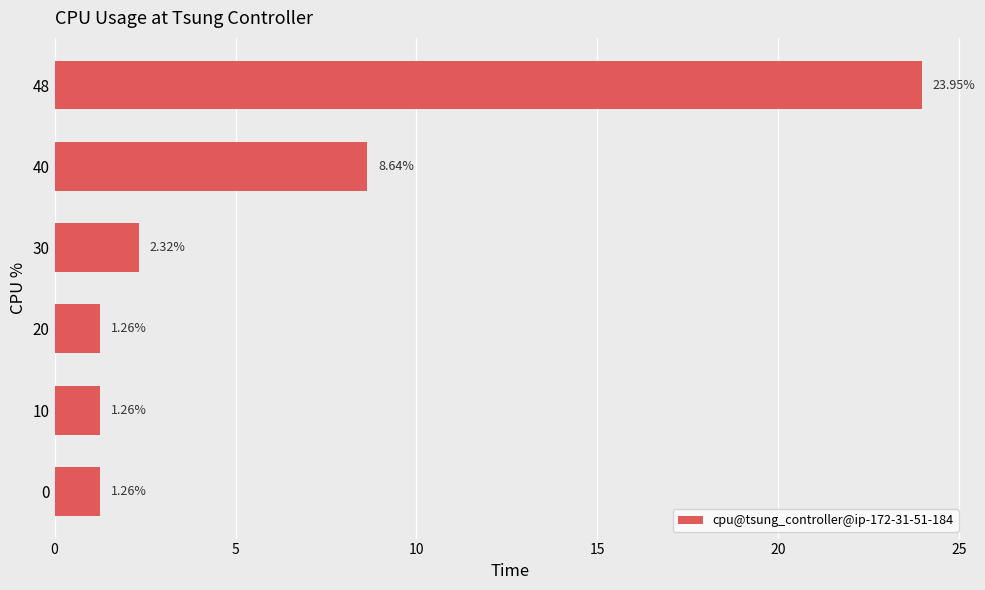

Between 30 and 48, which is larger?

48